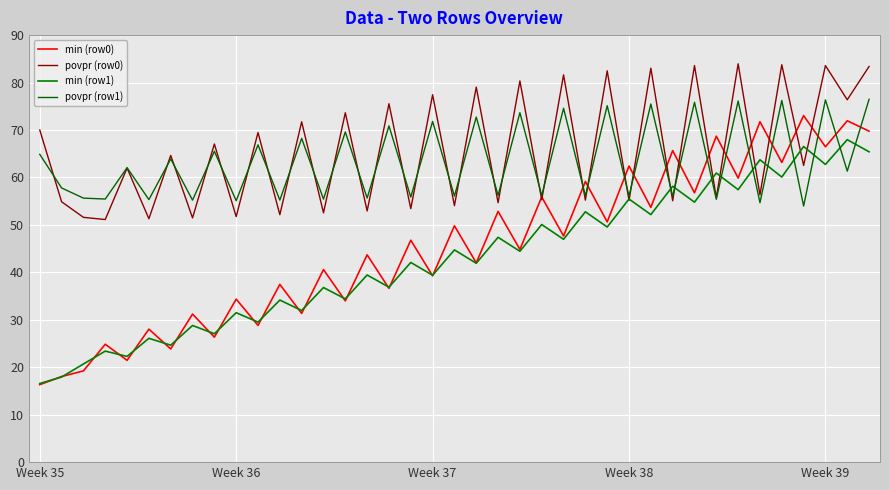

What is the difference between the maximum and second lowest values in the min (row1) series?

50.0